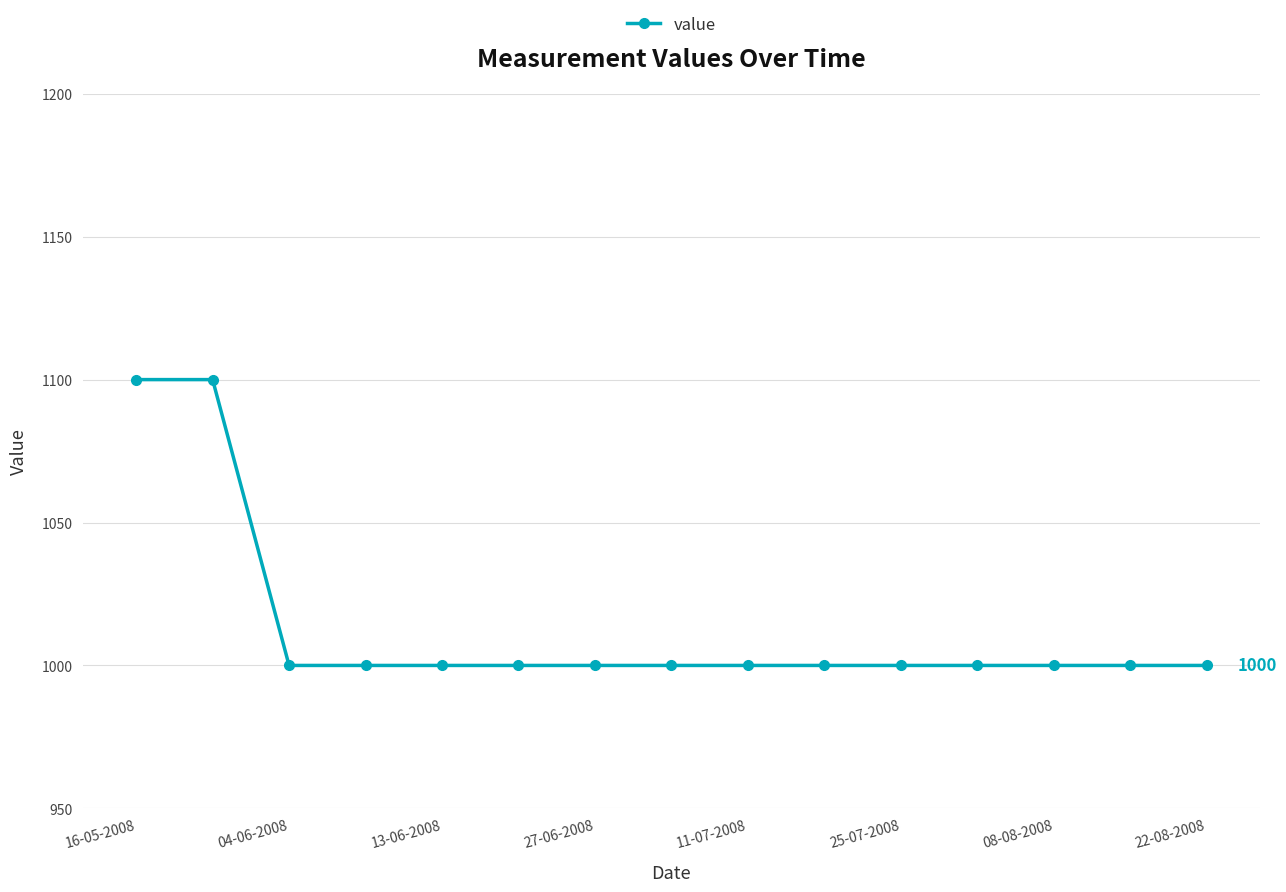

What is the average value?

1013